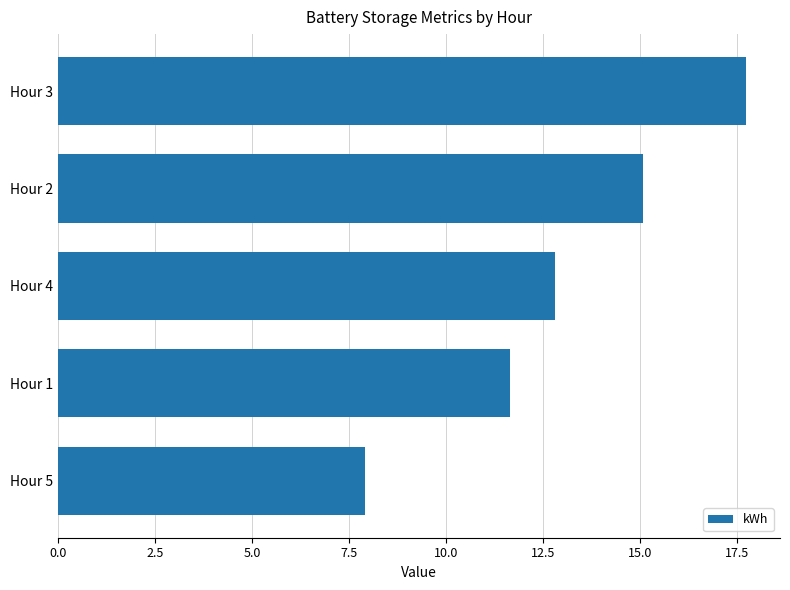

The chart shows a value of 8.9 at Hour 3. True or false?

False